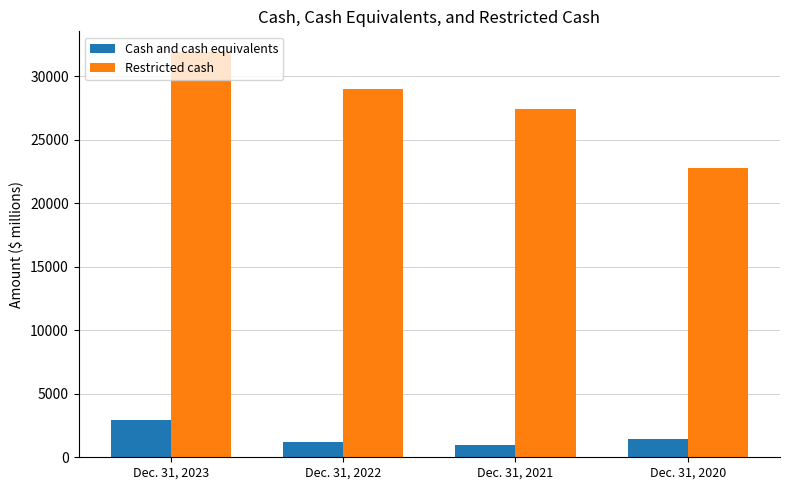

Which category has the lowest value in the Restricted cash series?

Dec. 31, 2020